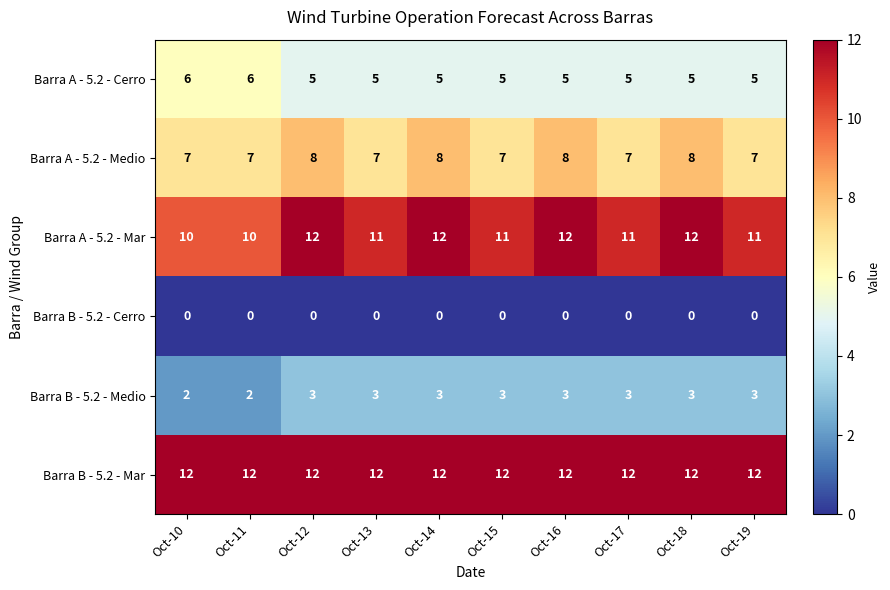

What is the greatest value displayed?

12